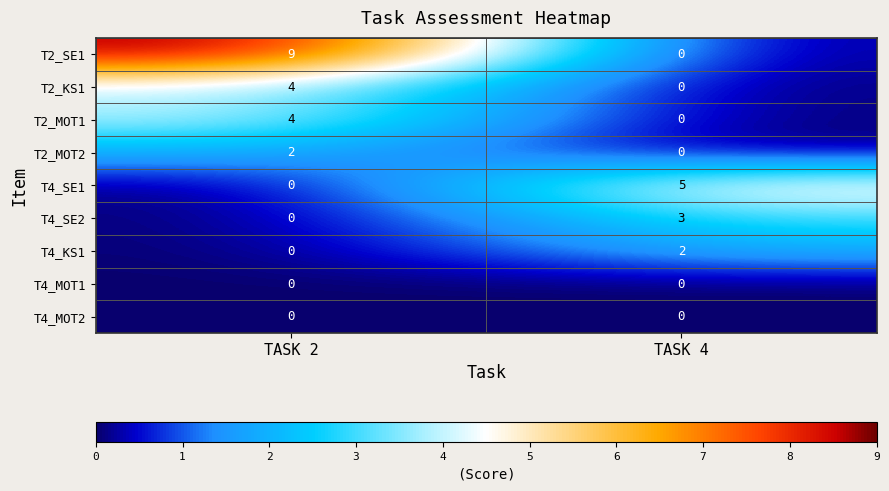

What is the sum of the T4_SE2 values at TASK 2 and TASK 4?

3